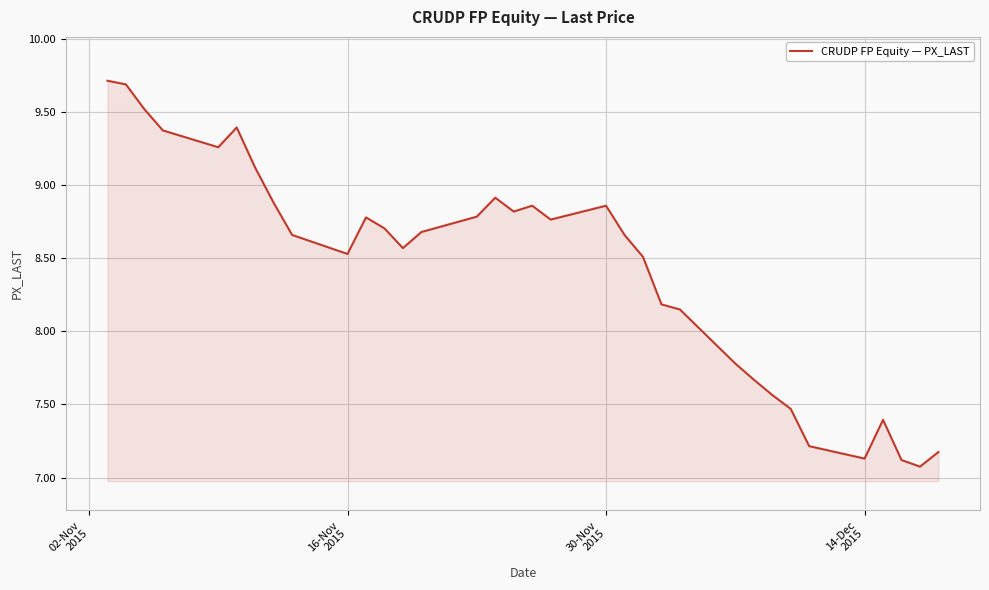

Count the number of categories in the chart.

34